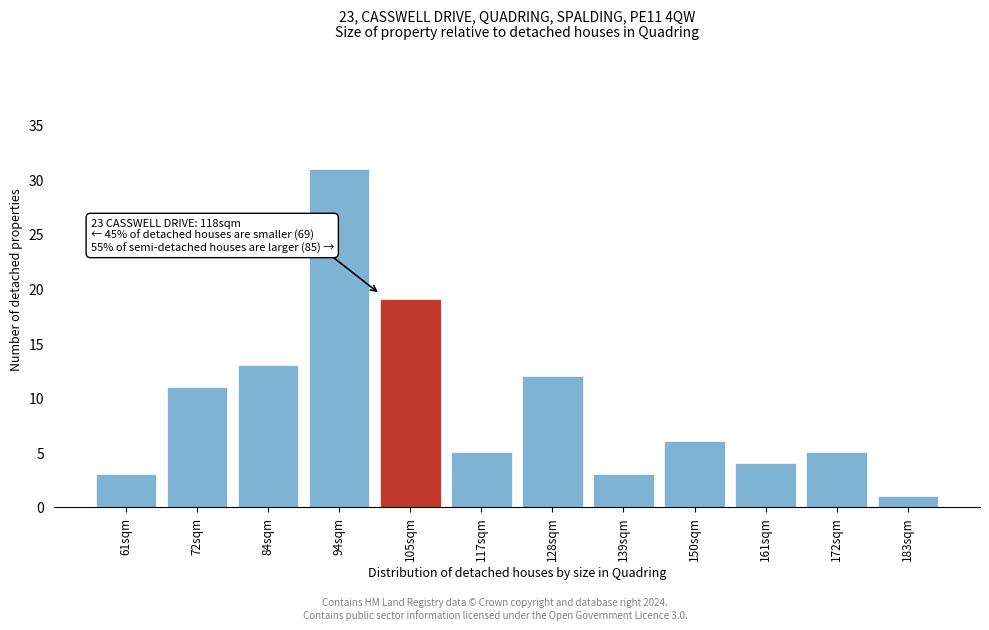

Reading left to right, extract all data points from this chart.

61sqm=3	72sqm=11	84sqm=13	94sqm=31	105sqm=19	117sqm=5	128sqm=12	139sqm=3	150sqm=6	161sqm=4	172sqm=5	183sqm=1